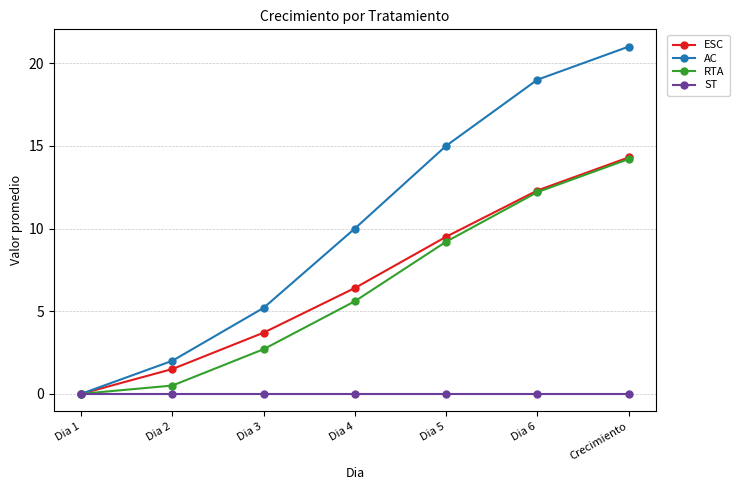

Which series has the largest total across all categories?

AC